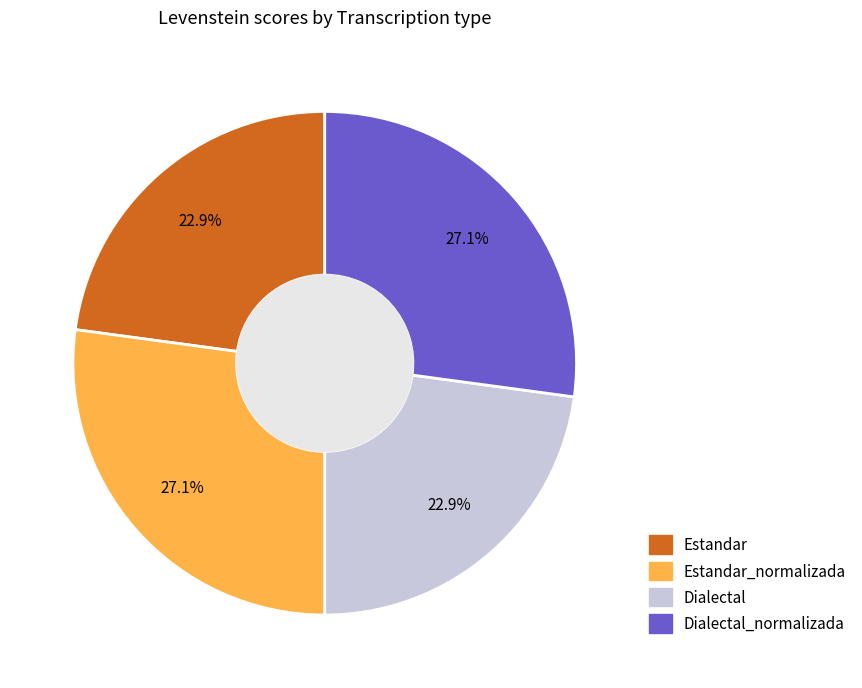

How many segments does this pie chart have?

4